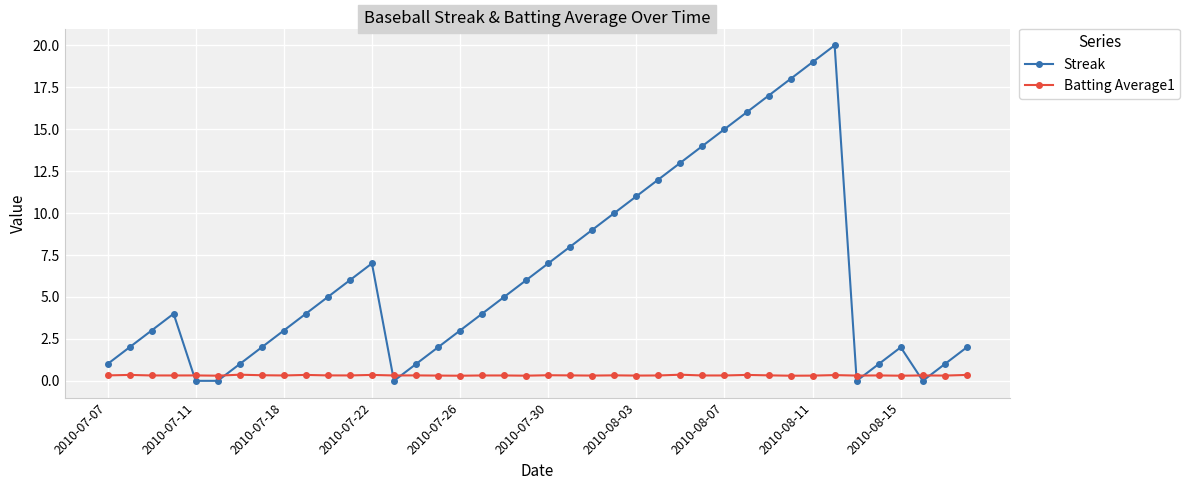

Rank the series by their average value, from lowest to highest.

Batting Average1, Streak